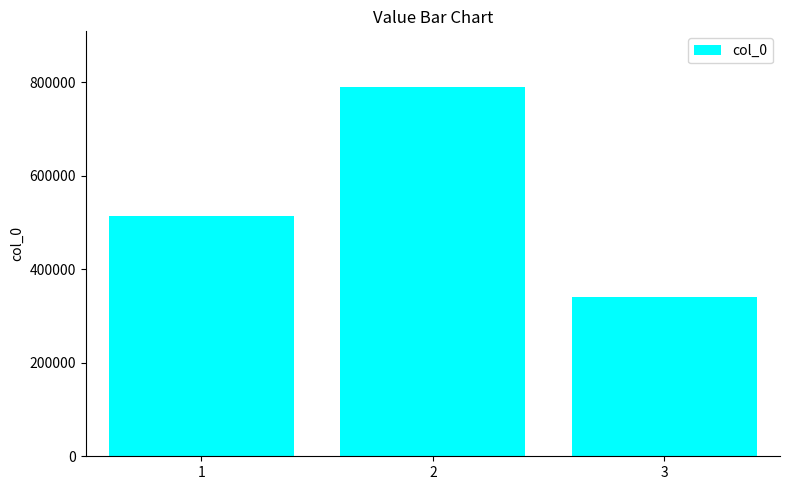

The chart shows a value of 790203 at 2. True or false?

True